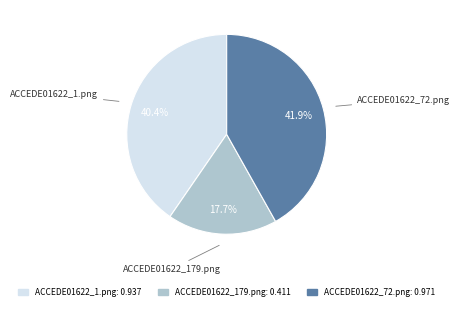

The ACCEDE01622_179.png slice represents 10% of the pie. True or false?

False